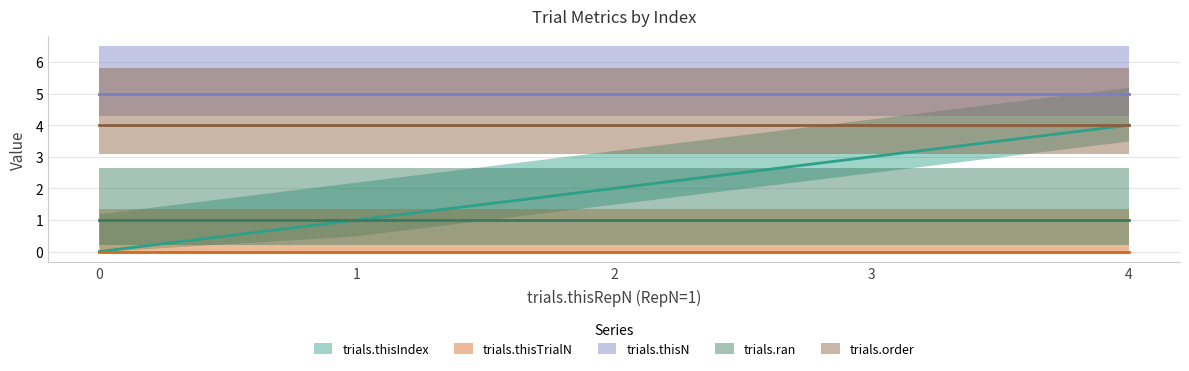

How many series are shown in this chart?

5